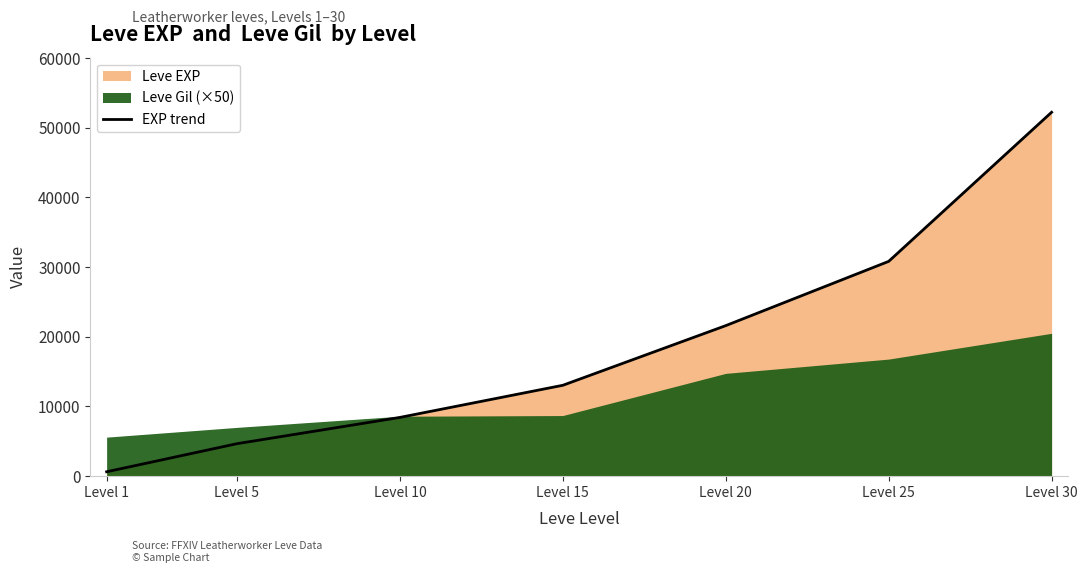

Which has a higher value, Level 1 or Level 20?

Level 20